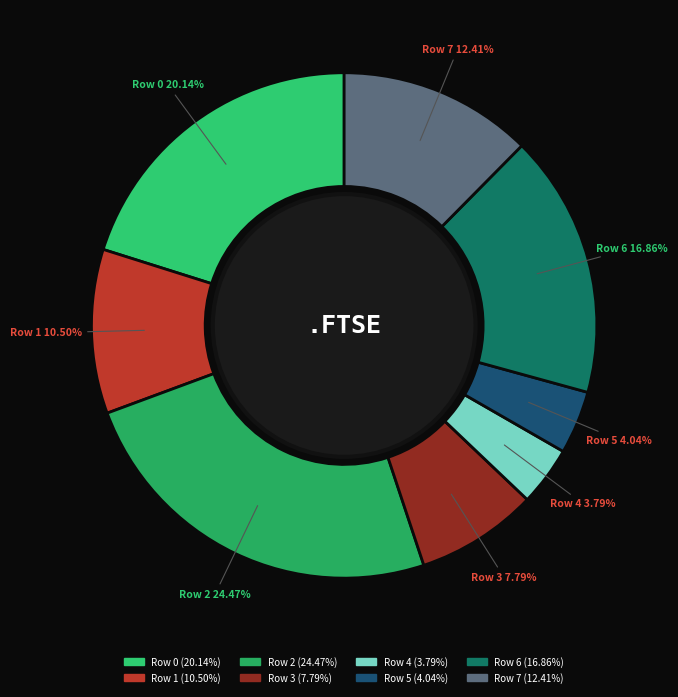

To the nearest percent, what is the difference between the largest and smallest slice percentages?

21%